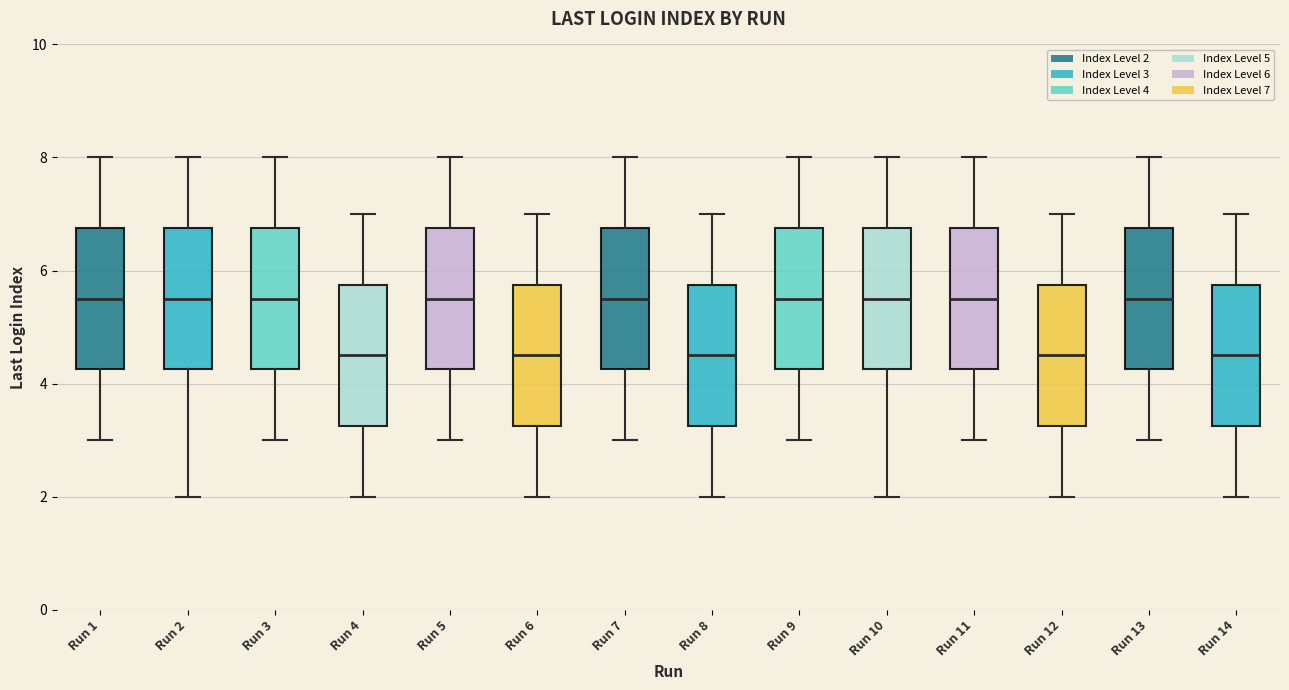

Where does the lower whisker of the box for Run 9 end on the y-axis? The values are not printed on the chart, so give them approximately, as read against the axis.

3.0